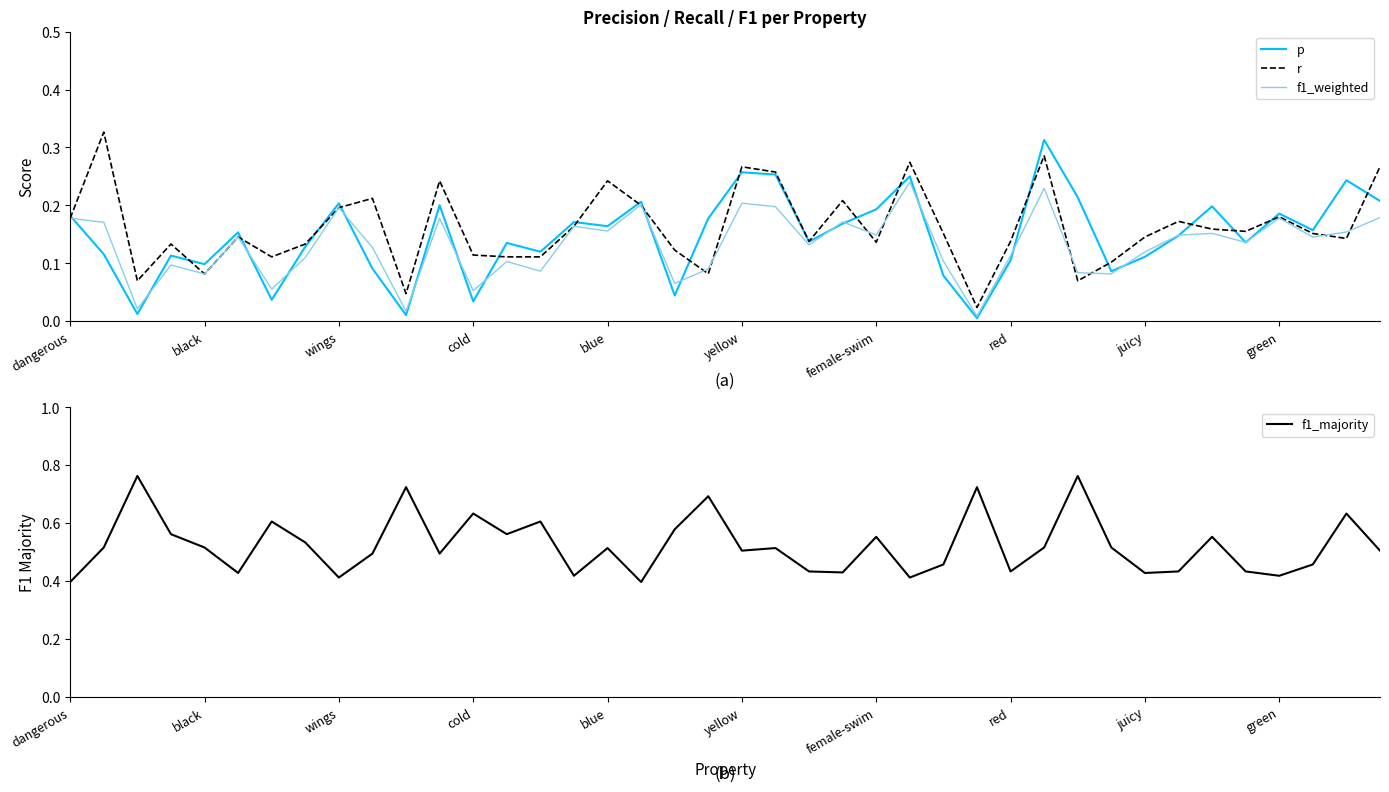

What is the average value of the f1_majority series?

0.5